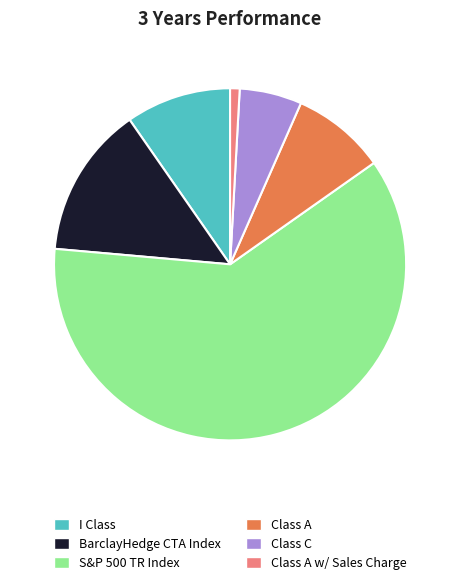

Which category has the biggest portion of the pie?

S&P 500 TR Index